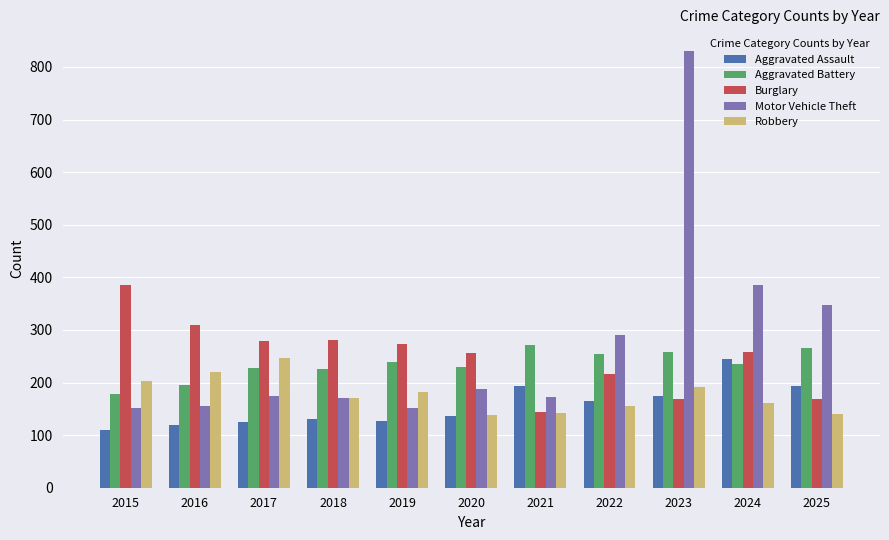

What is the value of the Robbery bar at the 3rd from the left?

246